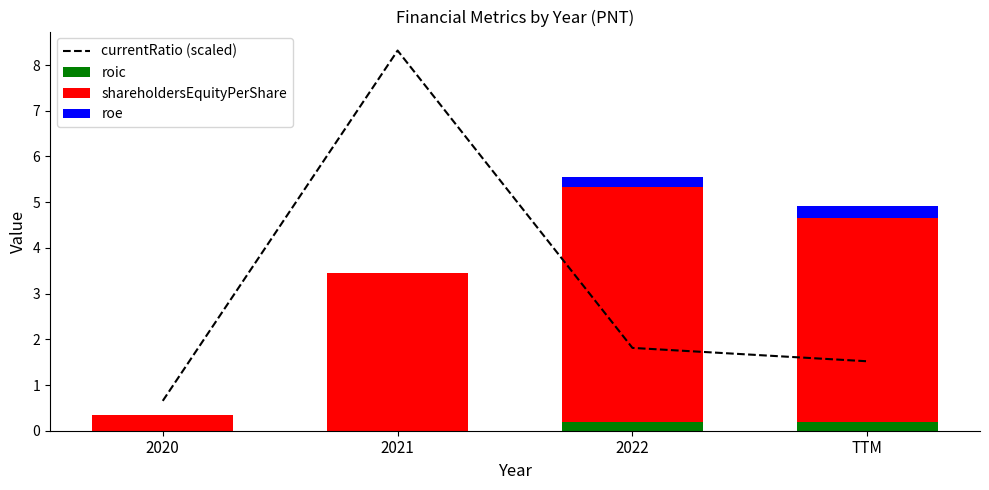

At which category does the chart reach its minimum across all series?

2020